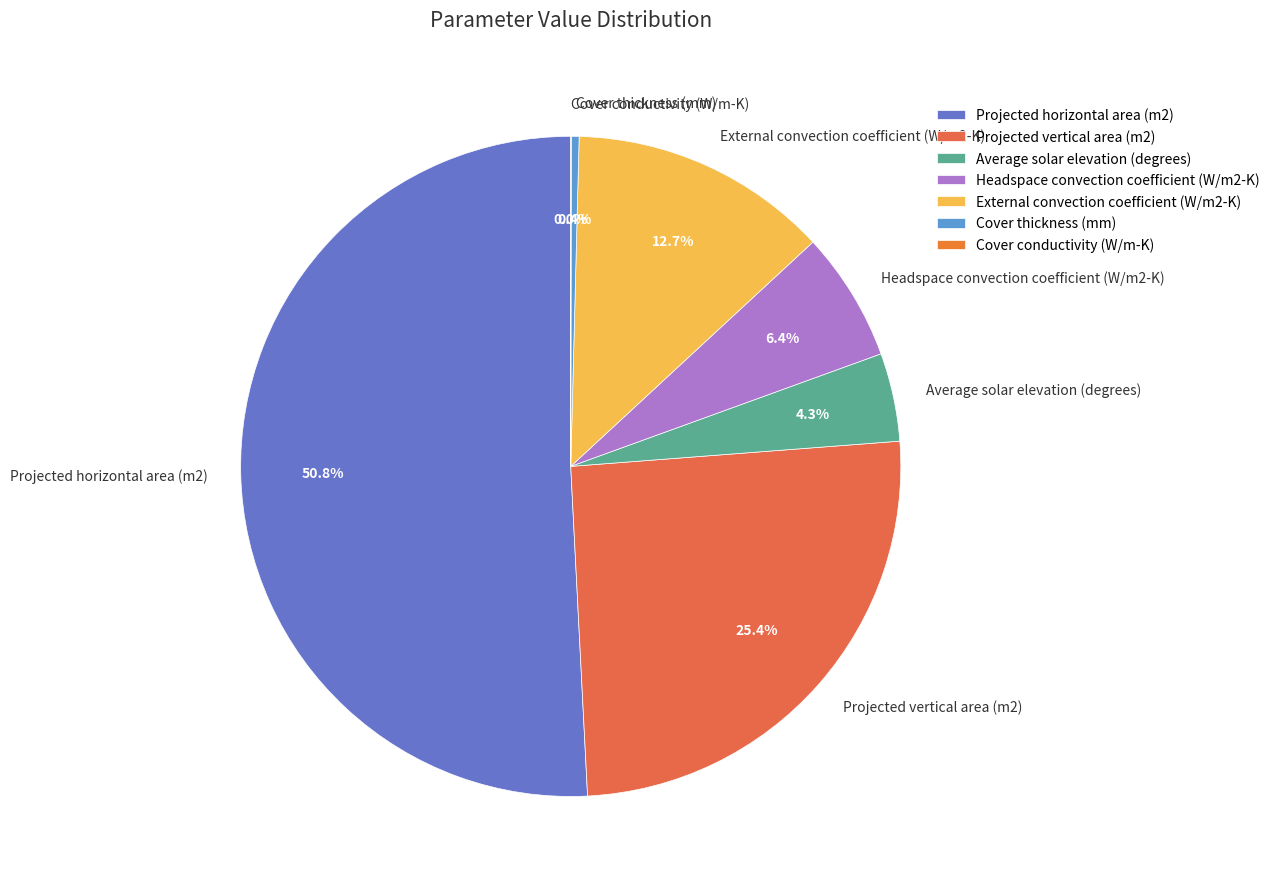

What portion of the pie excludes Average solar elevation (degrees)?

95.7%